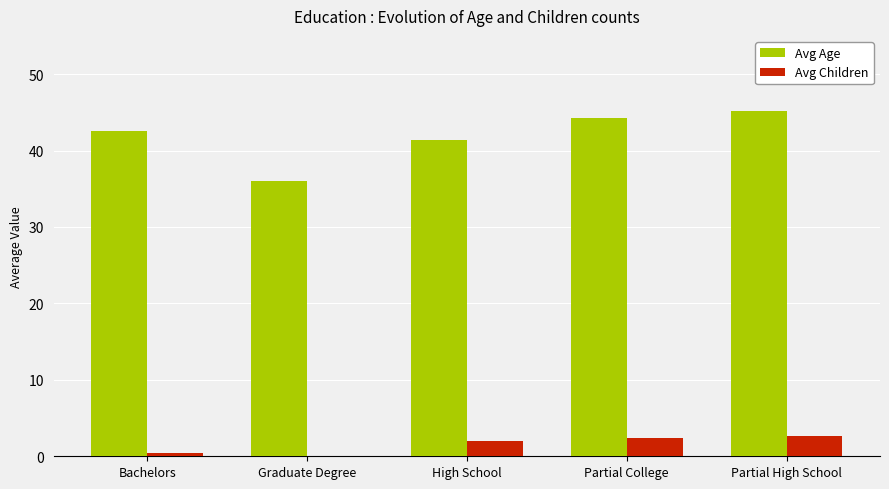

At which category does the chart reach its peak across all series?

Partial High School